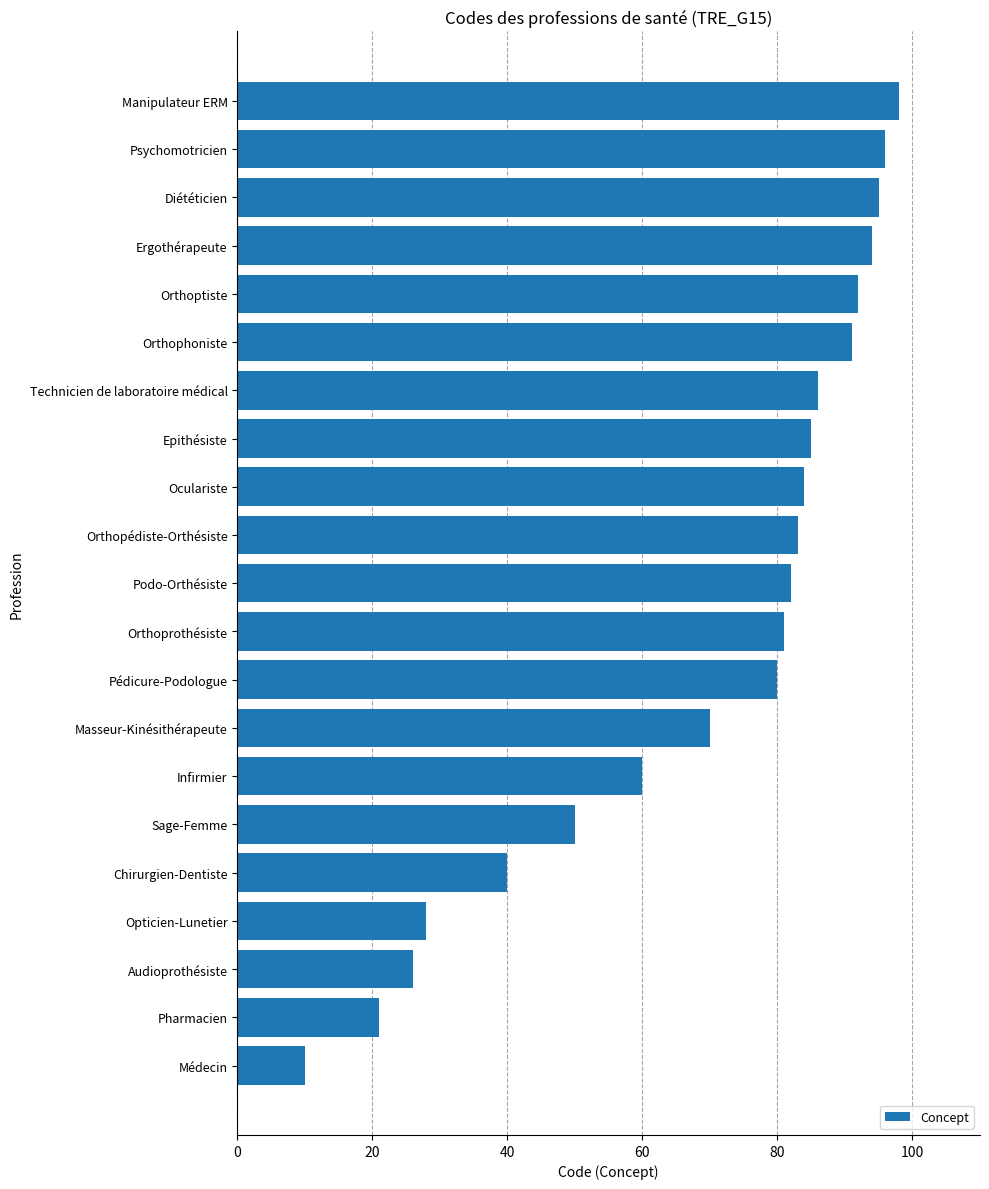

How many bars are there in total?

21